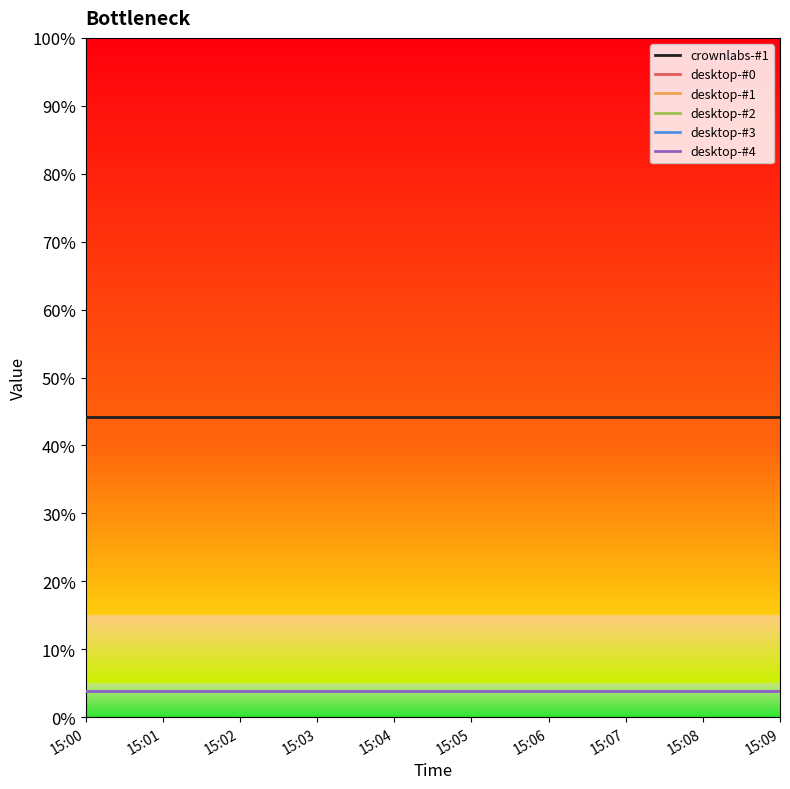

Is this an area chart (filled region under the line)?

No